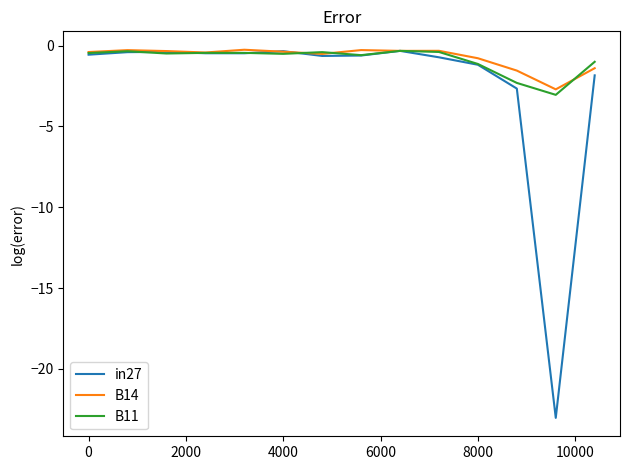

Which series has the widest spread of values?

in27